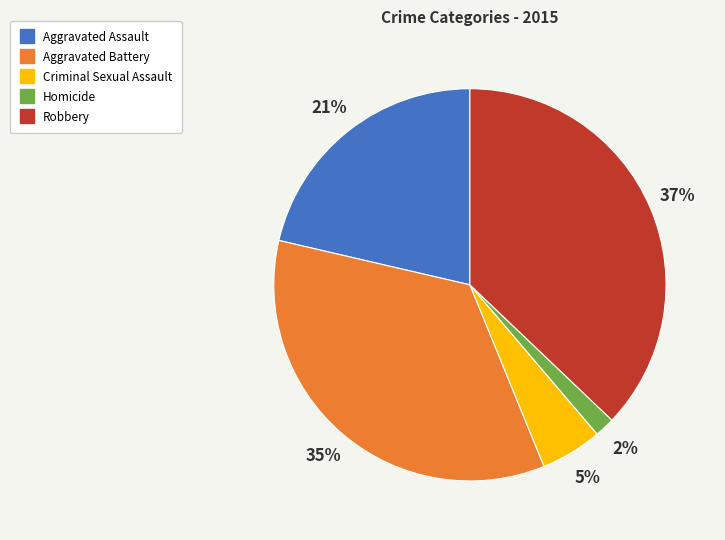

Which slice is the largest?

Robbery